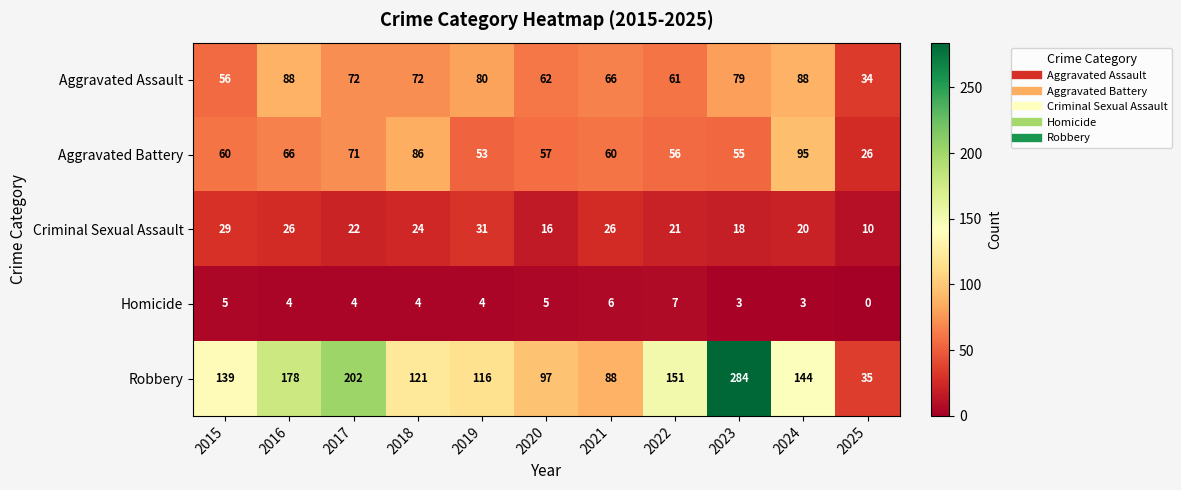

The value of Criminal Sexual Assault at 2022 is 21. True or false?

True